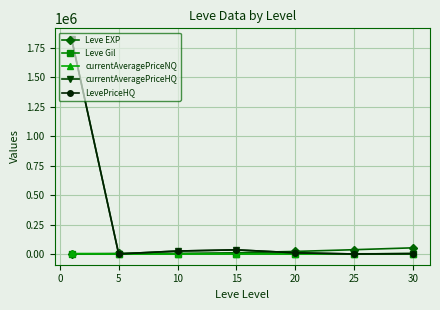

How many times do Leve EXP and currentAveragePriceNQ cross each other?

1